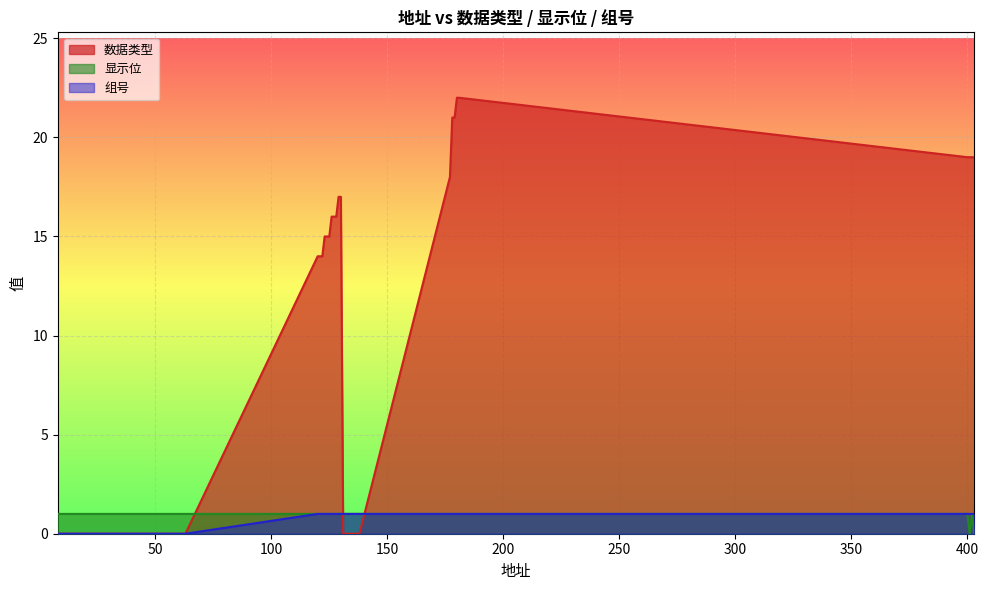

The value of 组号 at 137 is 0. True or false?

False